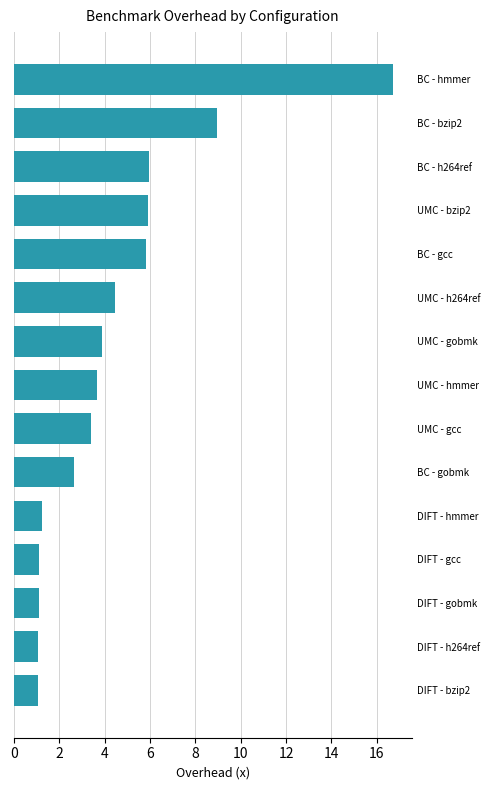

How many bars are there in total?

15